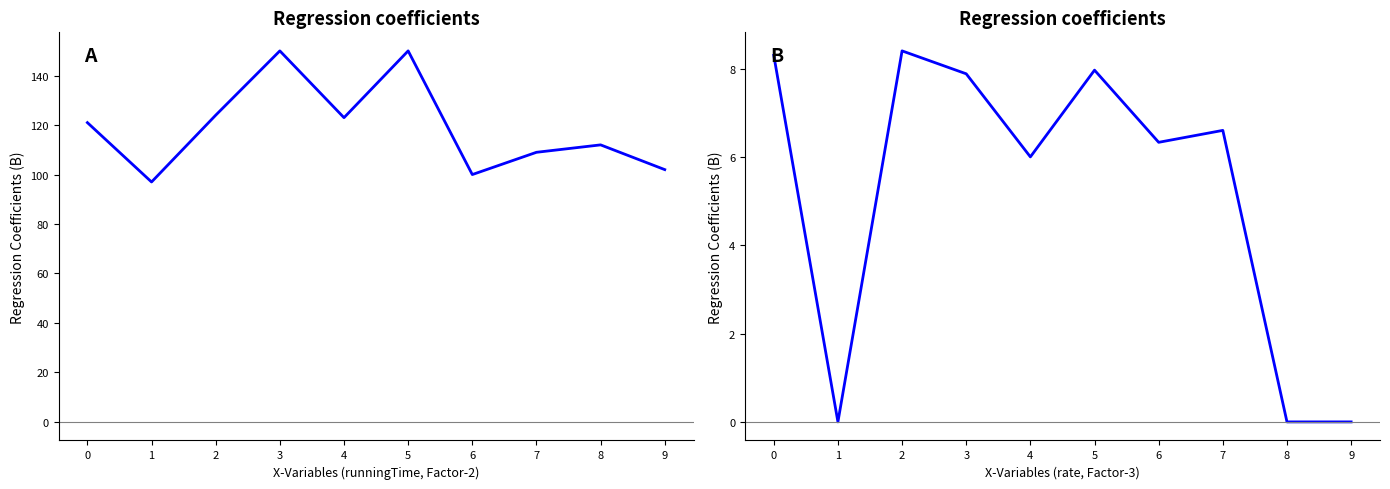

What is the difference between the second highest and minimum values in the runningTime series?

53.0